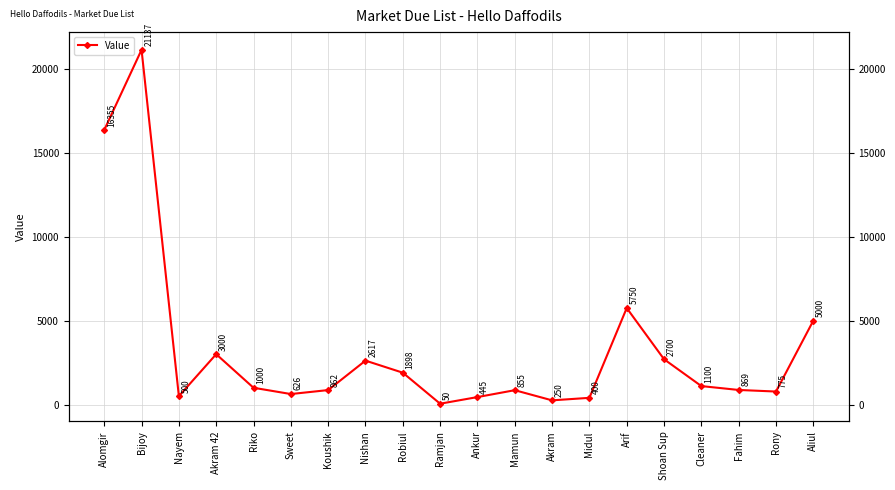

Is it true that the value at Ankur is 790?

False